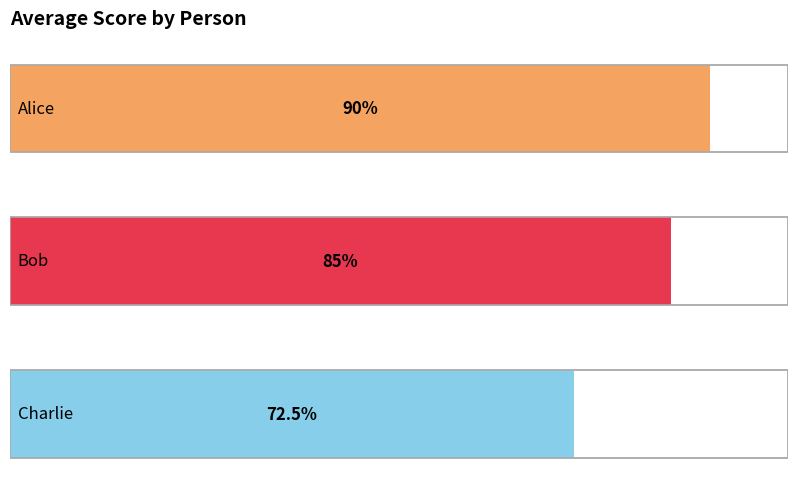

True or false: the data shows 126.5 at Alice.

False